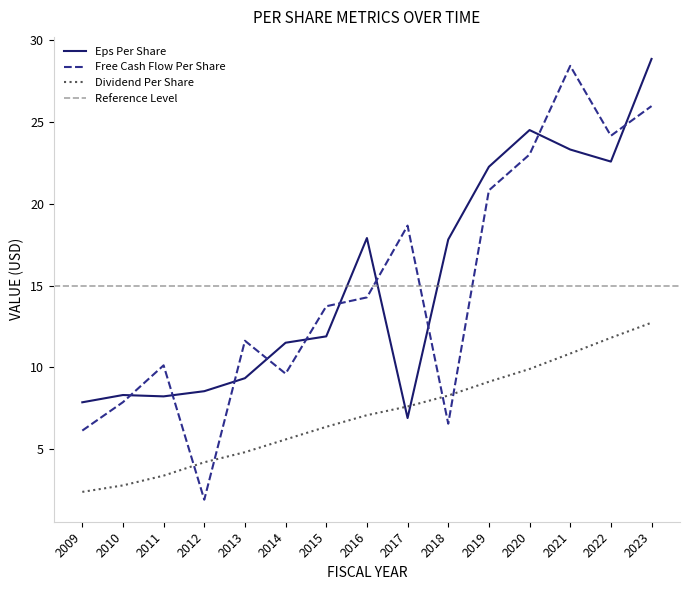

List the labels in order of eps_per_share value, largest first.

2023, 2020, 2021, 2022, 2019, 2016, 2018, 2015, 2014, 2013, 2012, 2010, 2011, 2009, 2017